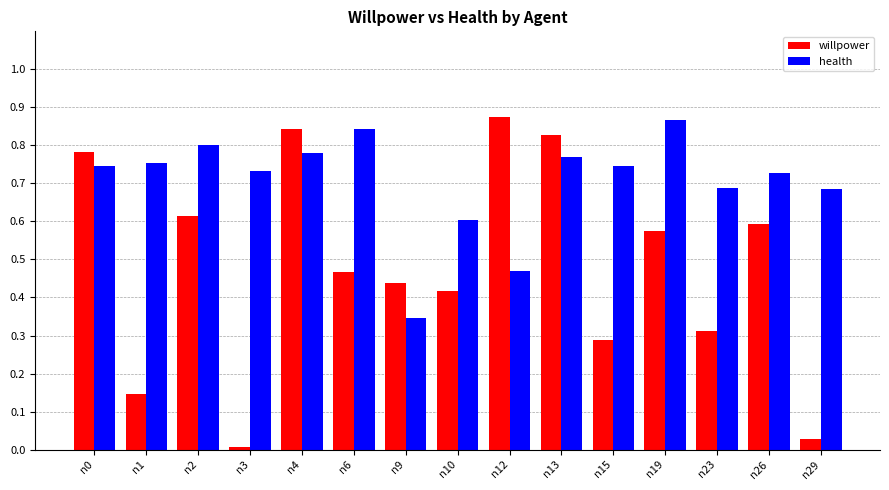

Which series has the largest range (max minus min)?

willpower